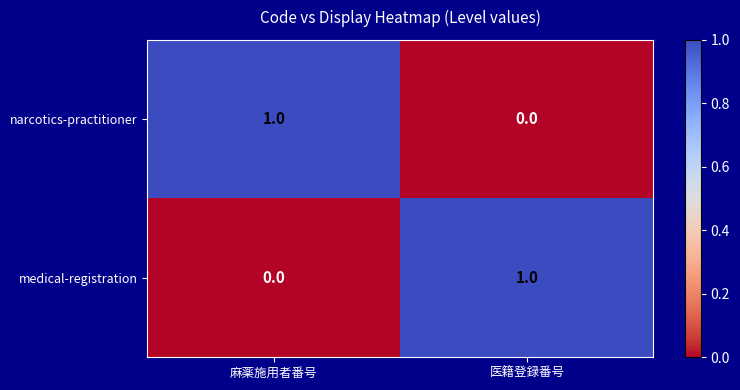

Reading right to left, list all the values displayed in this chart.

narcotics-practitioner: 0	1
medical-registration: 1	0